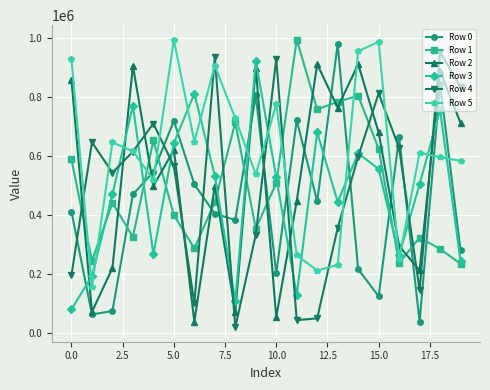

Which series has the largest total across all categories?

Row 5